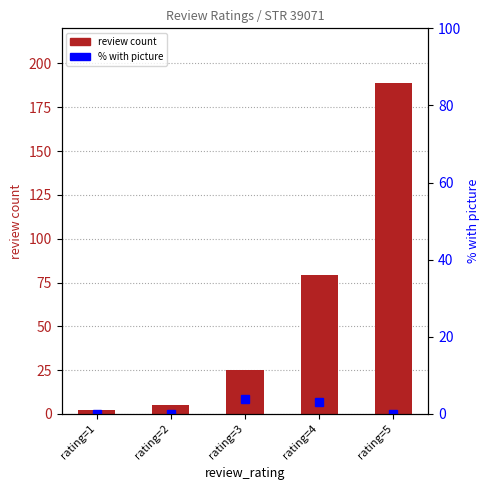

How many data points in % with picture are above 0?

2